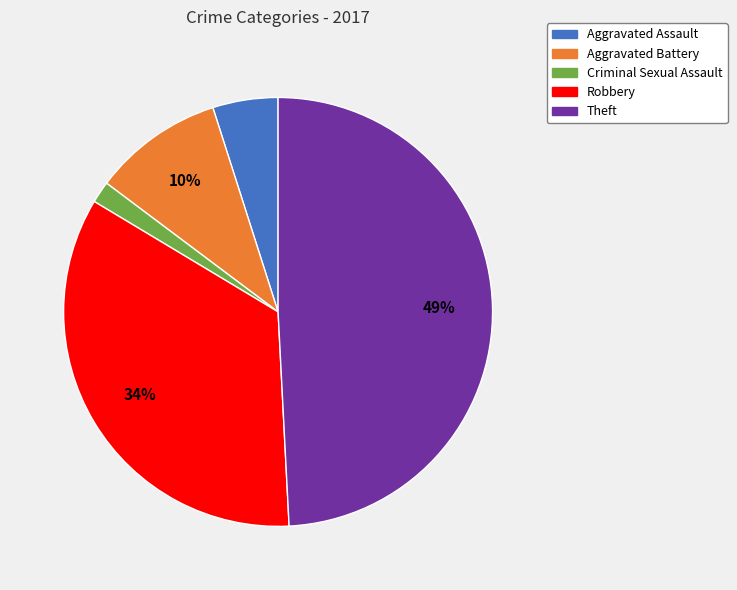

Which slice is the largest?

Theft